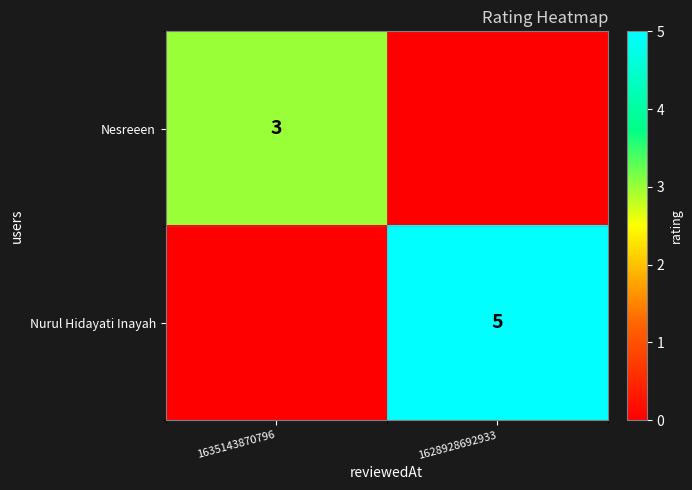

The value of Nurul Hidayati Inayah at 1628928692933 is 5. True or false?

True